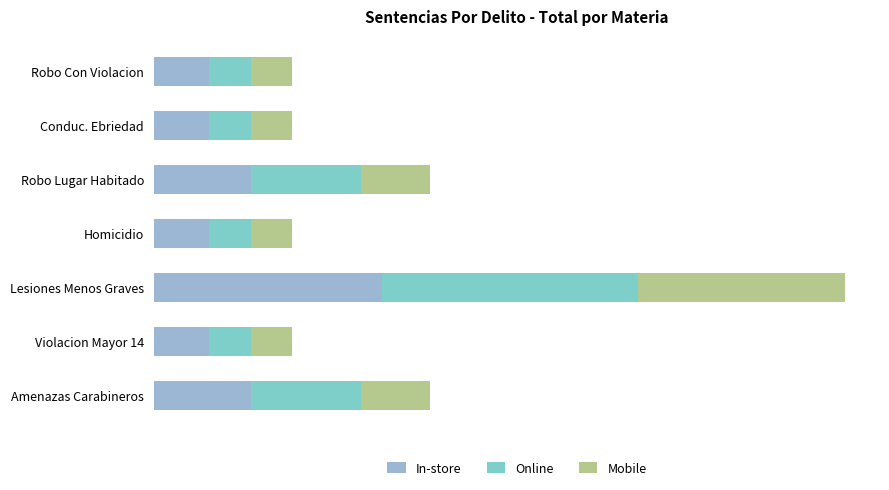

At how many categories does at least one series exceed 1?

1